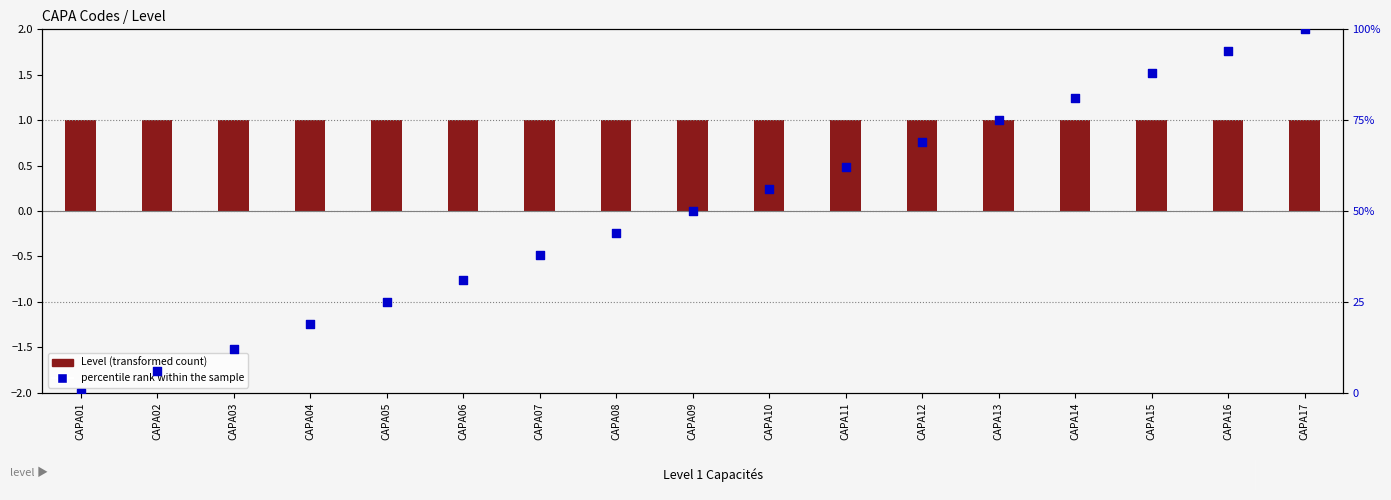

Which series contains the highest Y value?

percentile rank within the sample